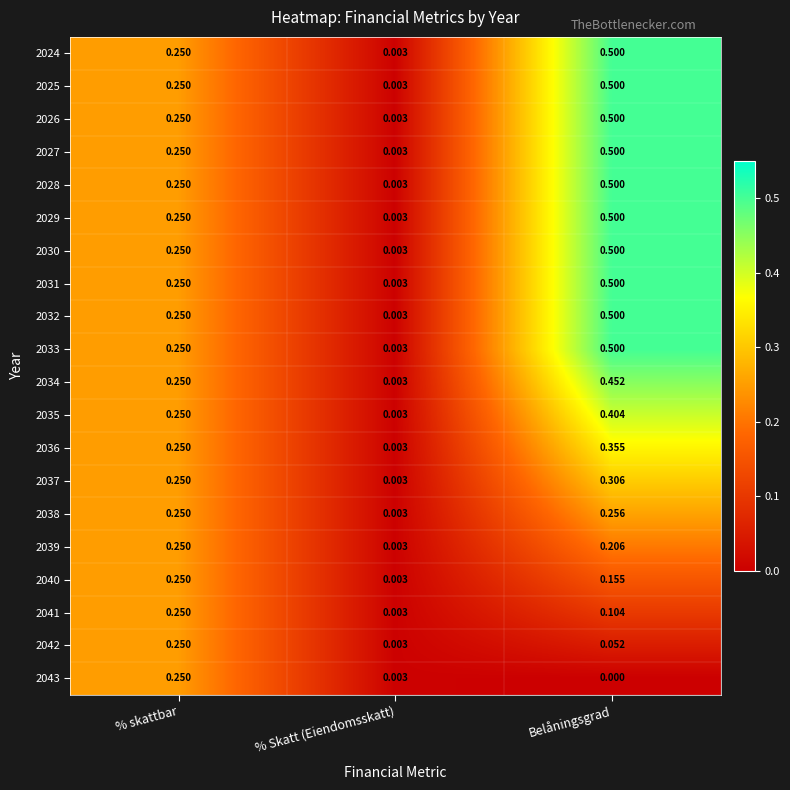

What is the spread (max minus min) of values at Belåningsgrad?

0.5